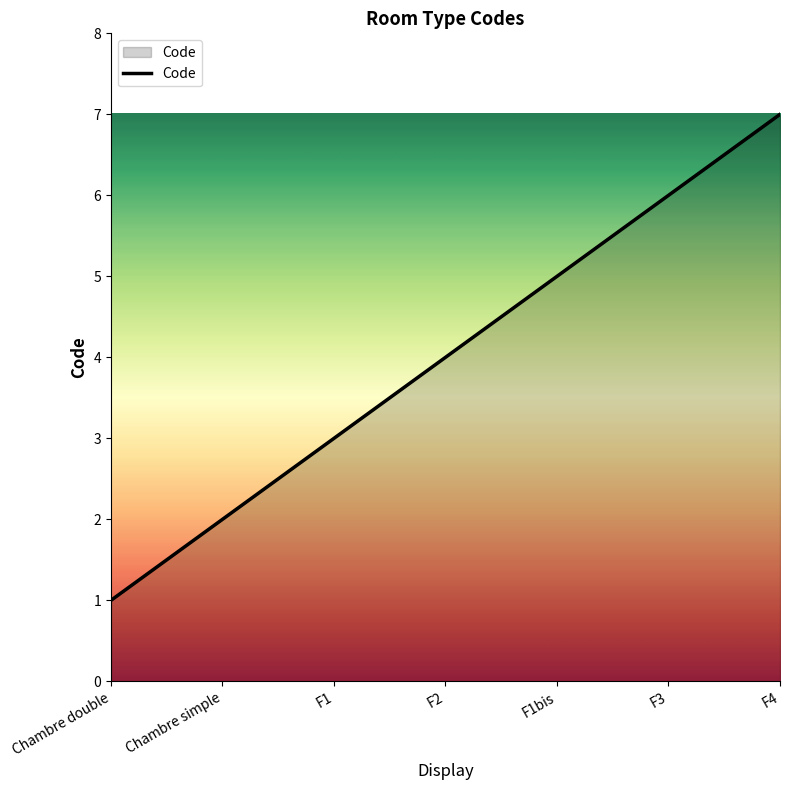

Is it true that the value at F1bis is 8?

False